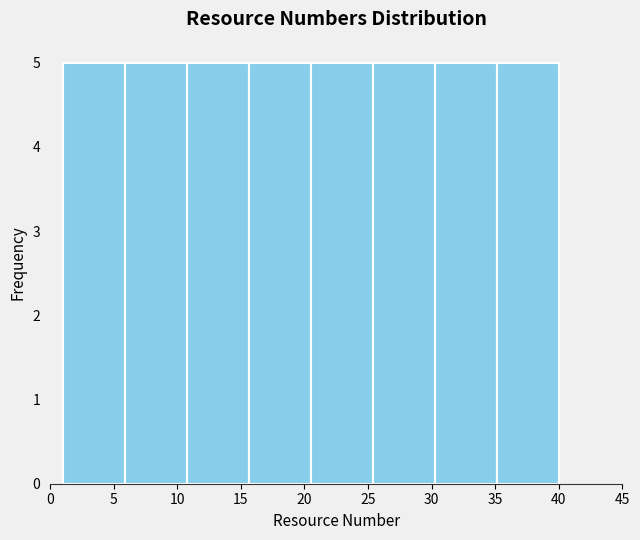

How tall is the bar that spans 35.0 to 40.0 on the x-axis? Neither the bar edges nor the heights are printed on the chart, so give them approximately, as read against the axes.

5